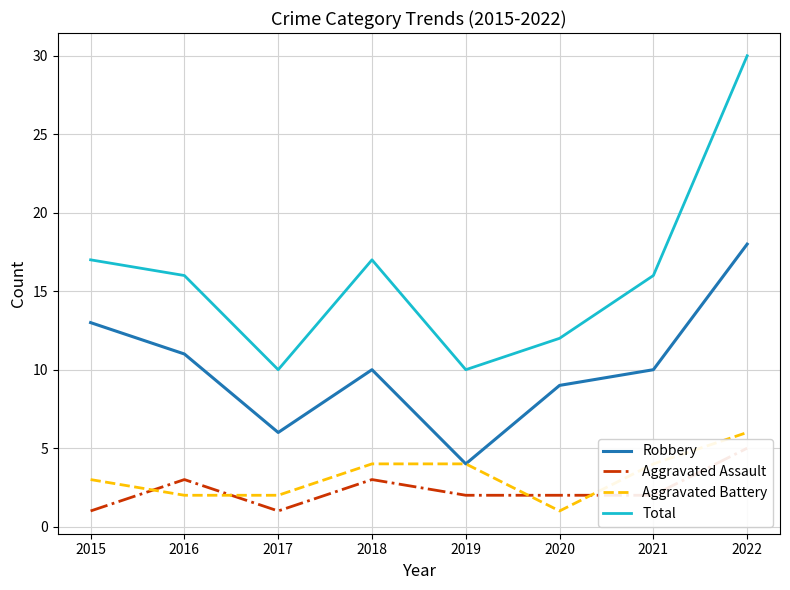

Count the number of data series in this chart.

4